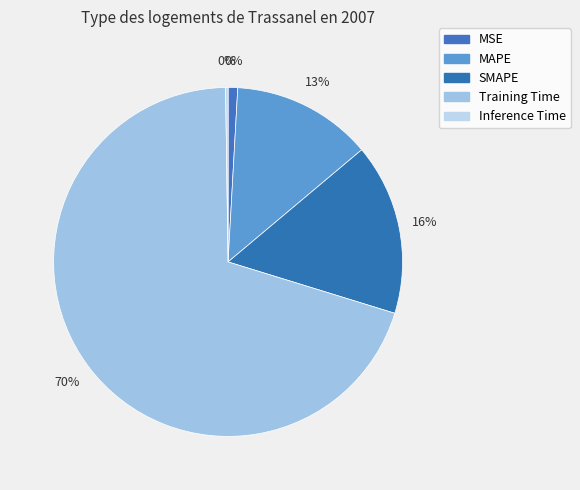

To the nearest percent, what is the difference between the largest and smallest slice percentages?

70%